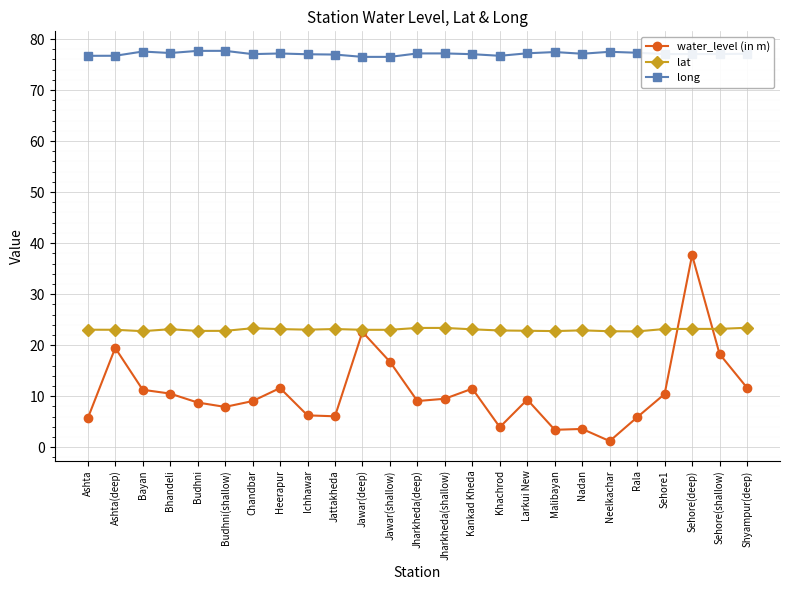

Which series has the widest spread of values?

water_level (in m)